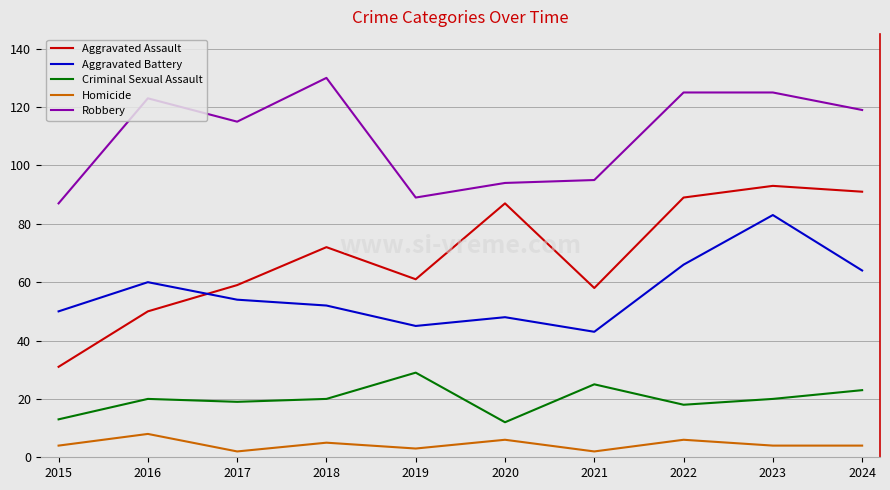

What is the average value of the Robbery series?

110